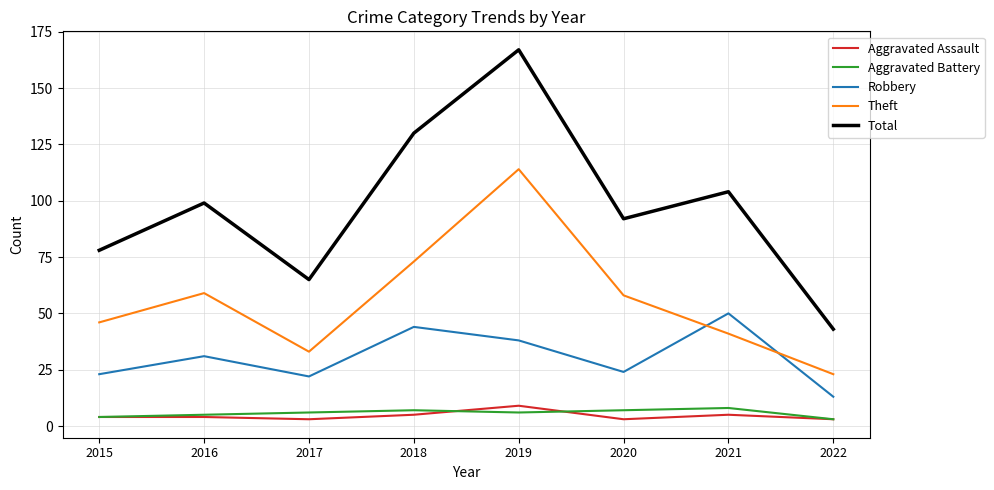

What is the total value across all series at 2019?

334